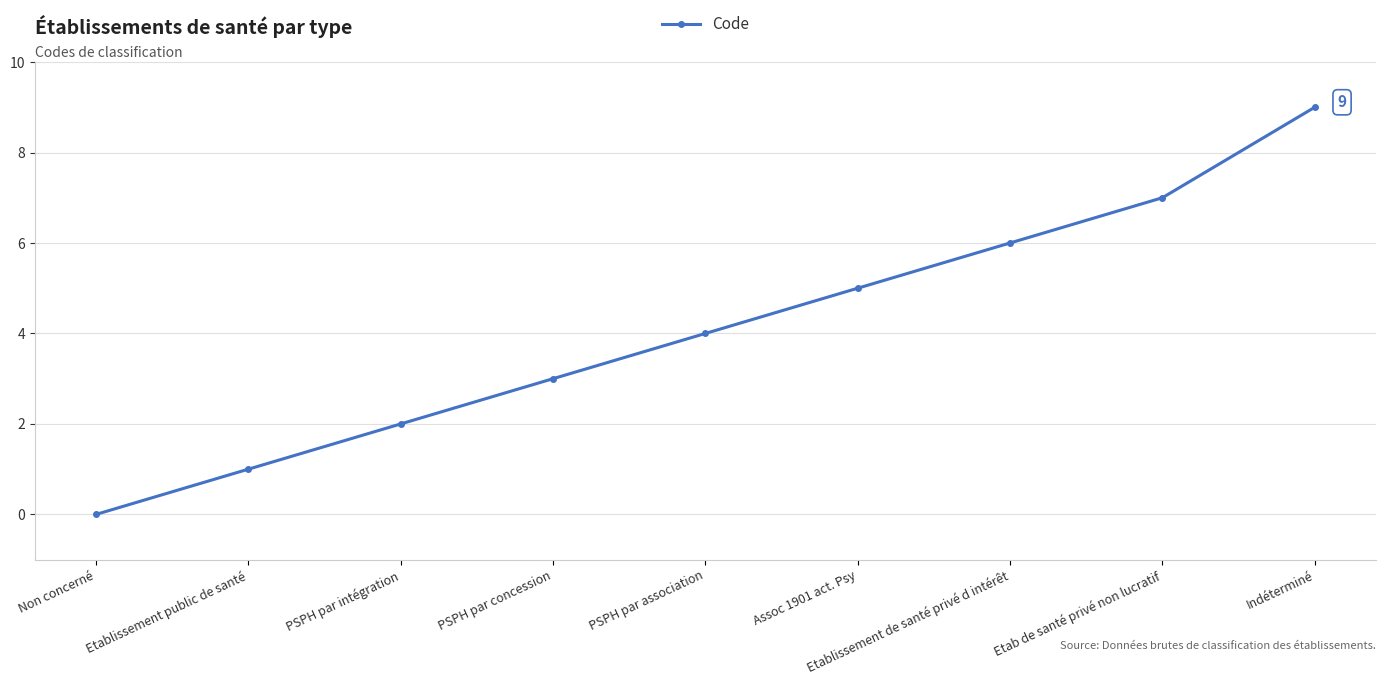

What is the change in value from PSPH par association to Assoc 1901 act. Psy?

+1